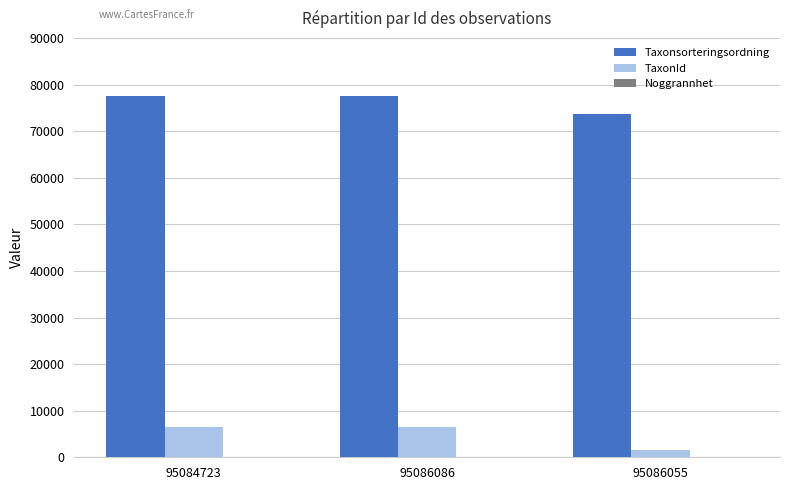

True or false: Taxonsorteringsordning has a value of 126964 at 95086055.

False